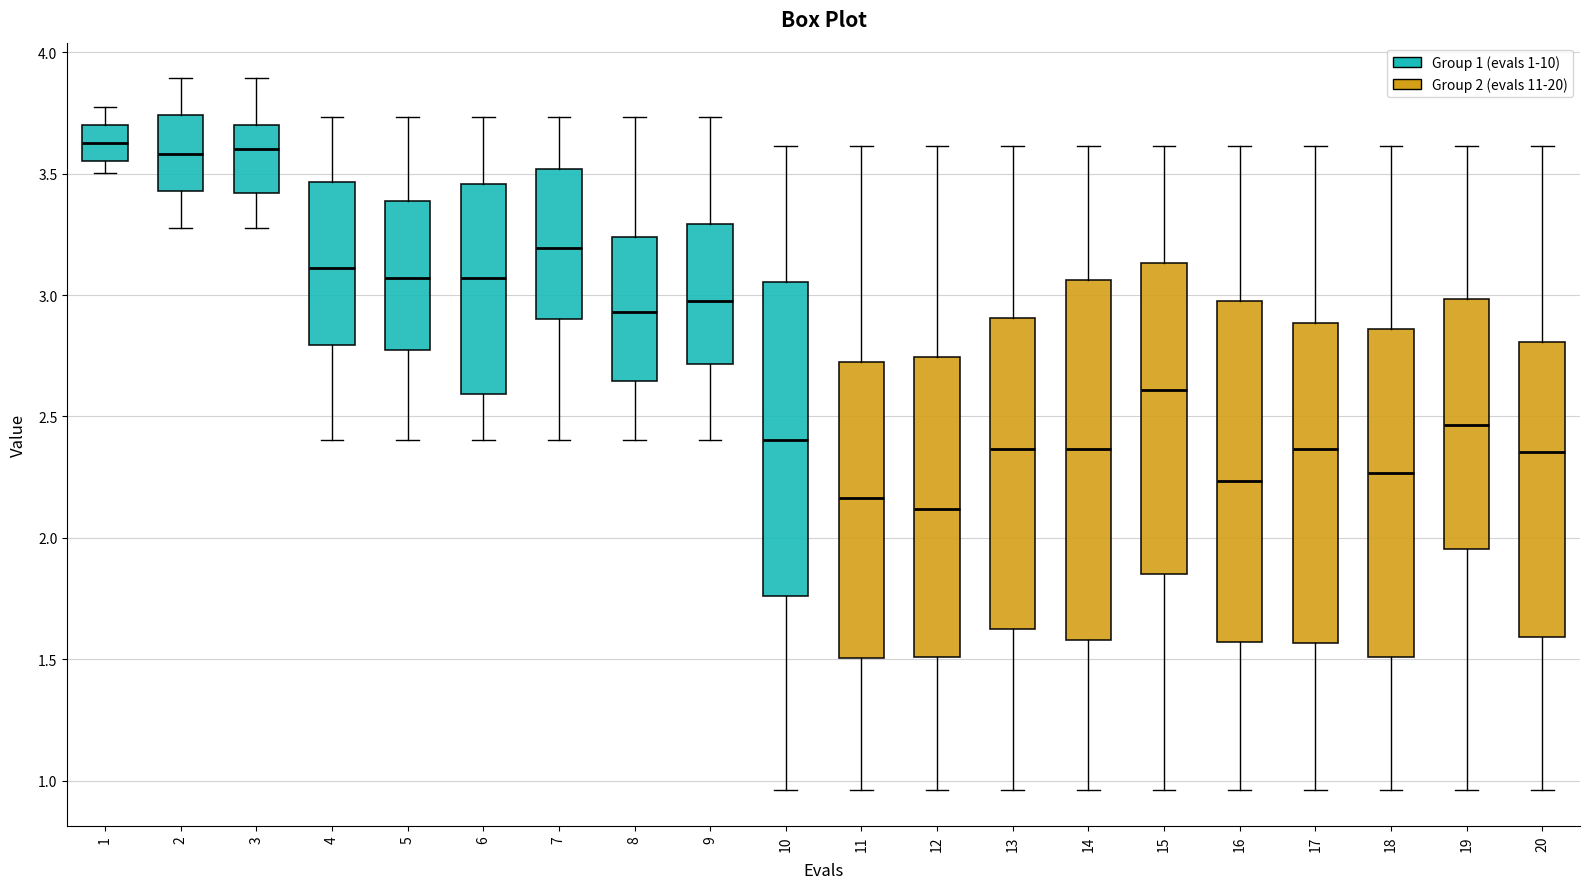

Comparing the boxes themselves (not the whiskers), which one is the tallest?

14